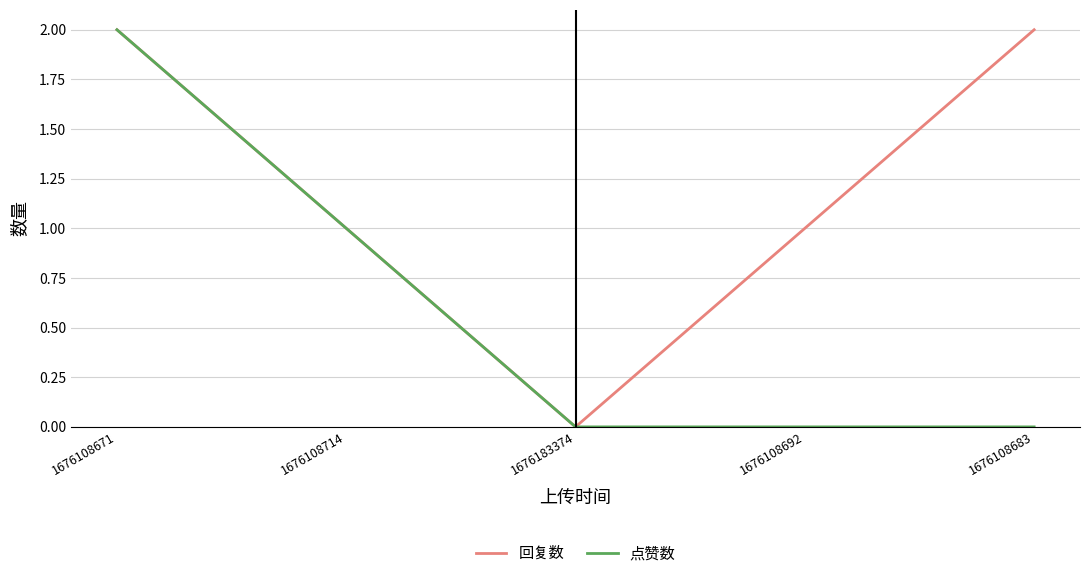

Which series has the largest total across all categories?

回复数